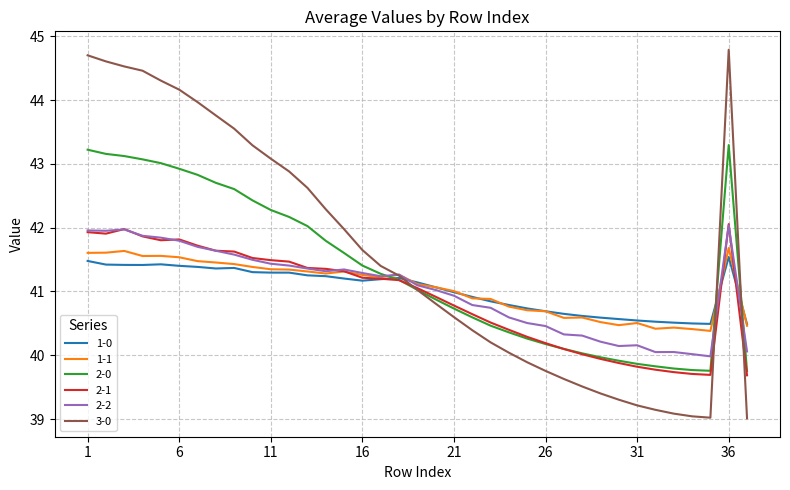

What is the minimum value for 1-1?

40.4